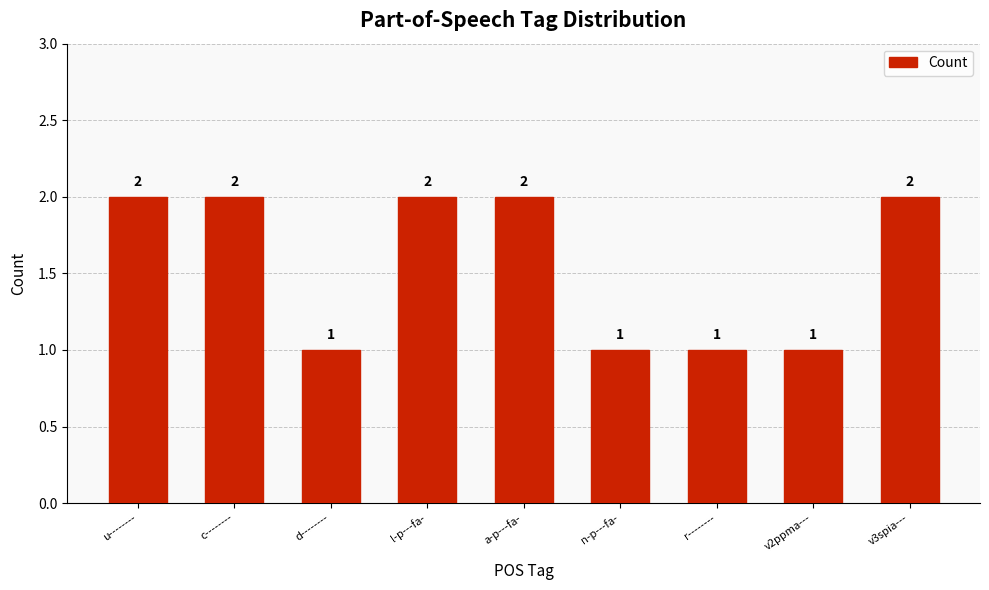

What is the smallest value displayed?

1